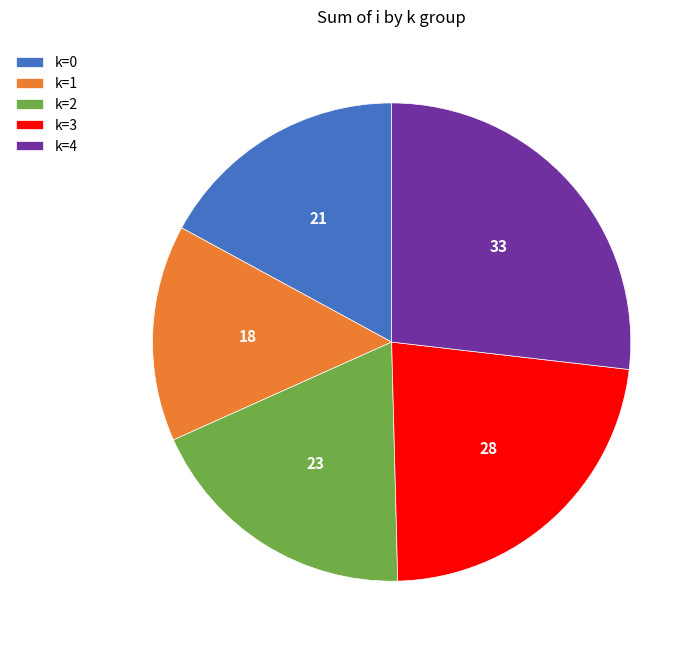

True or false: k=3 accounts for 23% of the total.

True